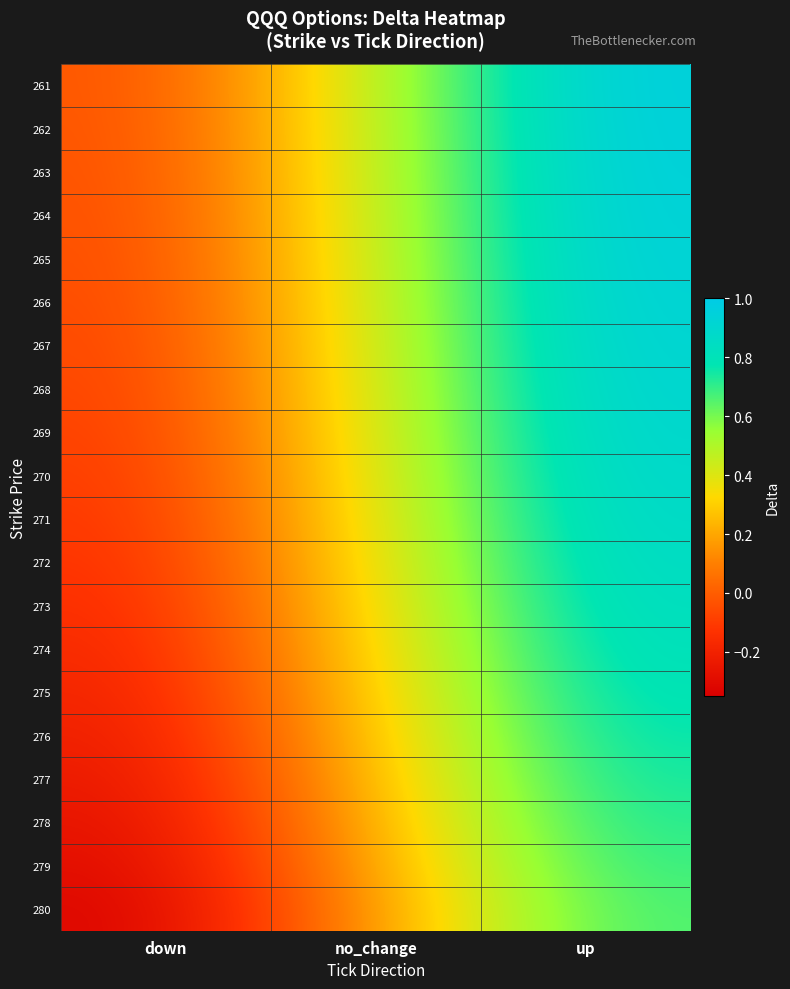

What is the difference between the highest and lowest values at no_change?

0.3